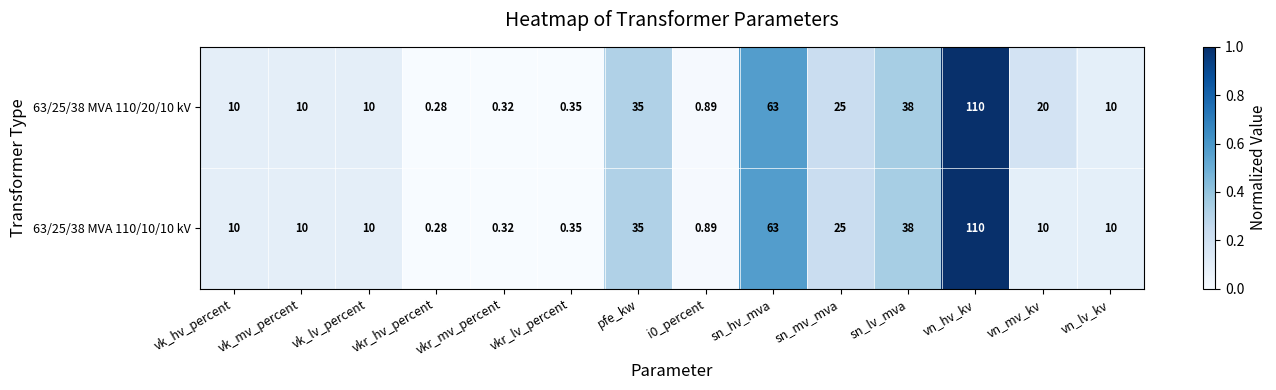

At which category is the sum across all series the highest?

vn_hv_kv